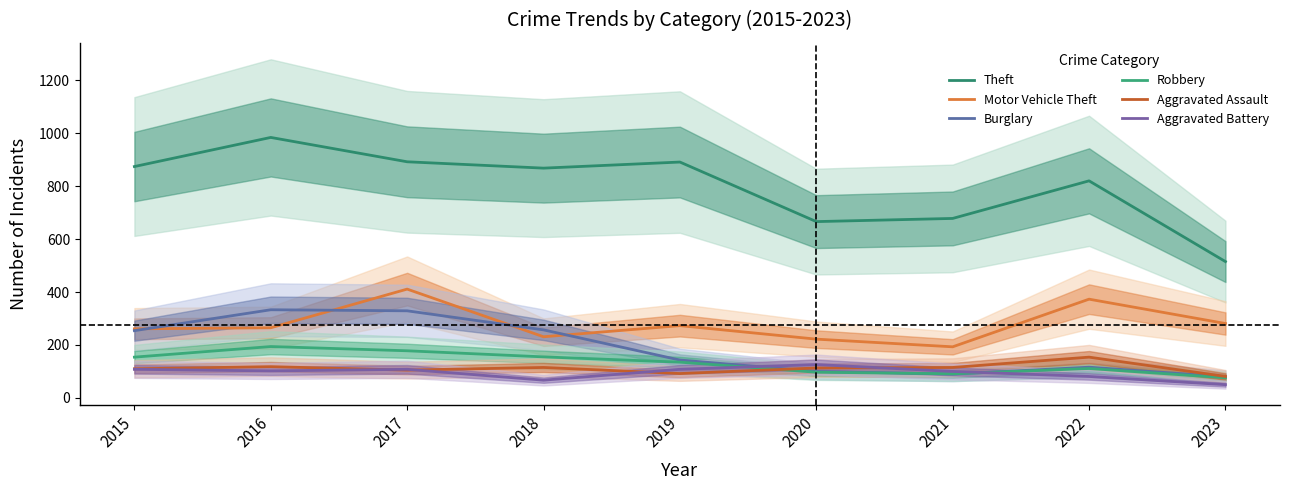

Count the number of categories in the chart.

9